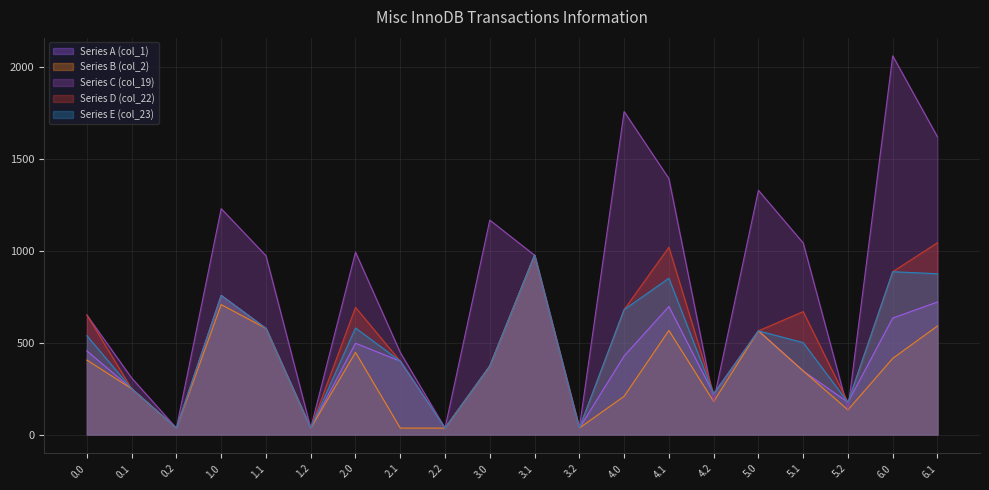

What is the difference between the highest and lowest values at 6.1?

1030.1